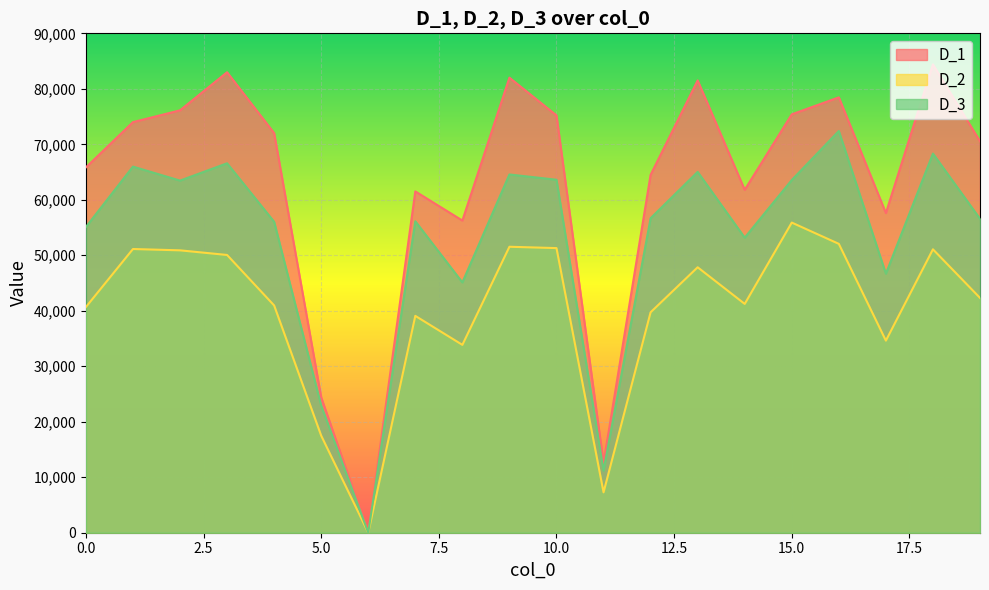

Does the chart display data point markers on the line(s)?

No